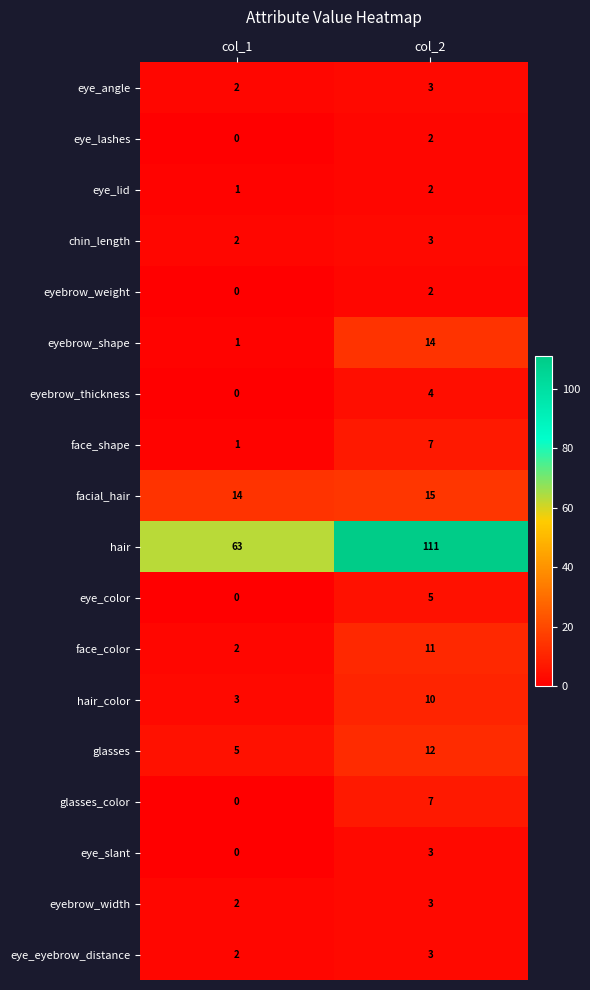

Is it true that hair_color equals 2 at col_1?

False